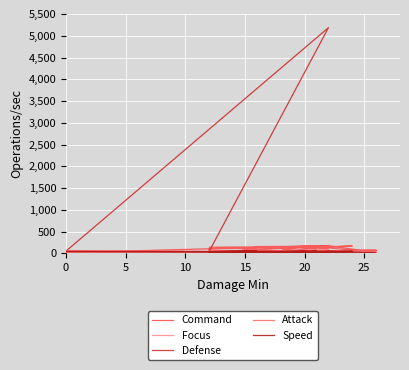

What are all the series names shown in the legend?

Command, Focus, Defense, Attack, Speed